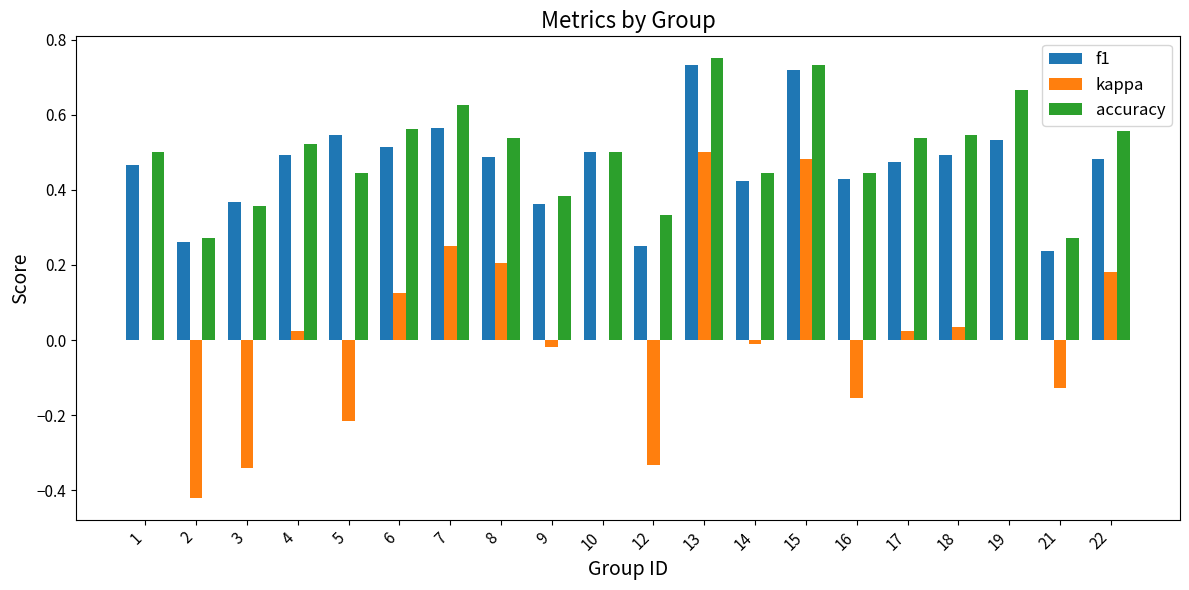

Which series changed the most between 6 and 18?

kappa